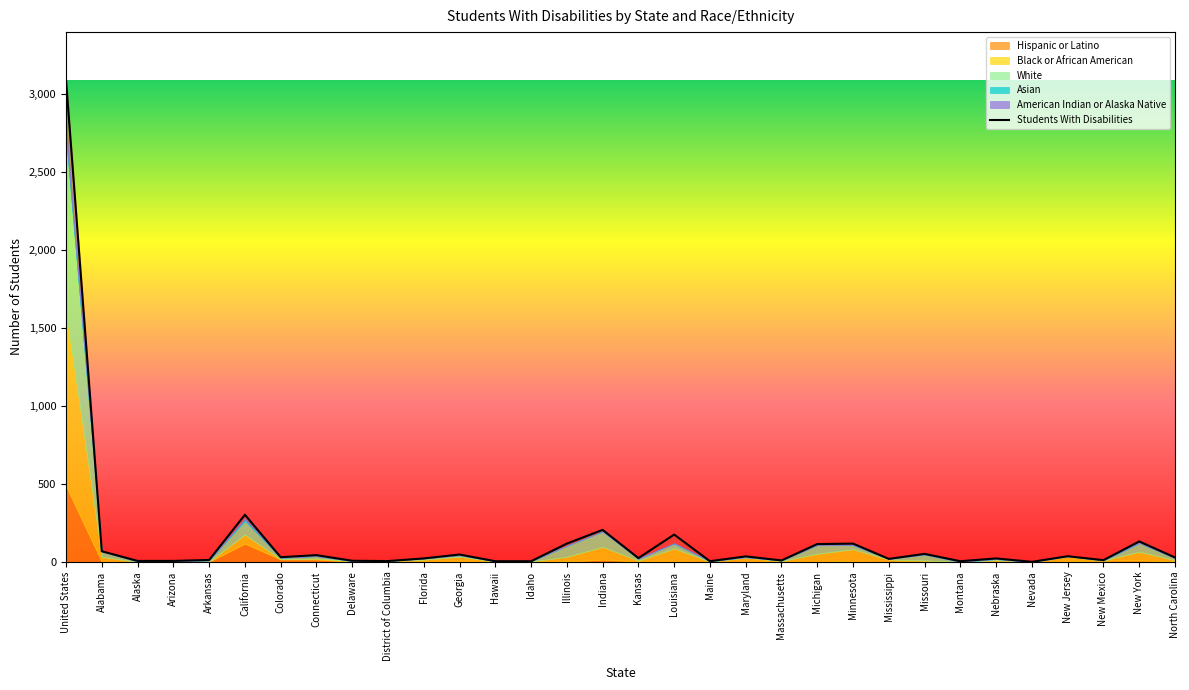

Which label corresponds to the smallest value in the chart?

Nevada